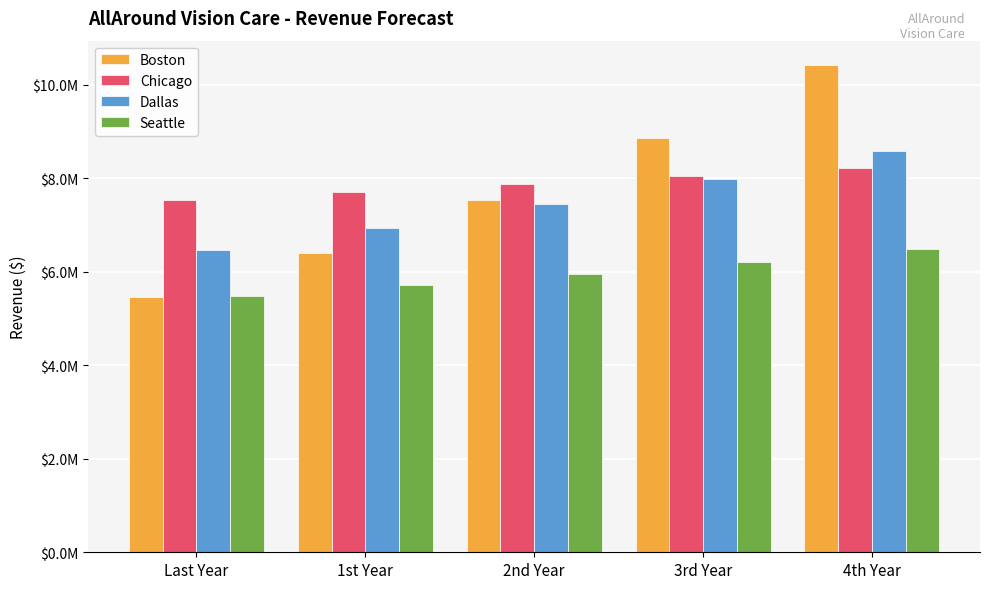

Rank the categories by Dallas value from highest to lowest.

4th Year, 3rd Year, 2nd Year, 1st Year, Last Year